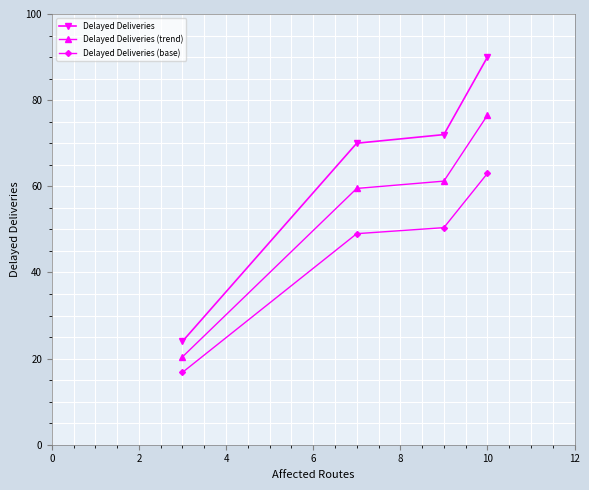

True or false: Delayed Deliveries (trend) and Delayed Deliveries (base) intersect in this chart.

False